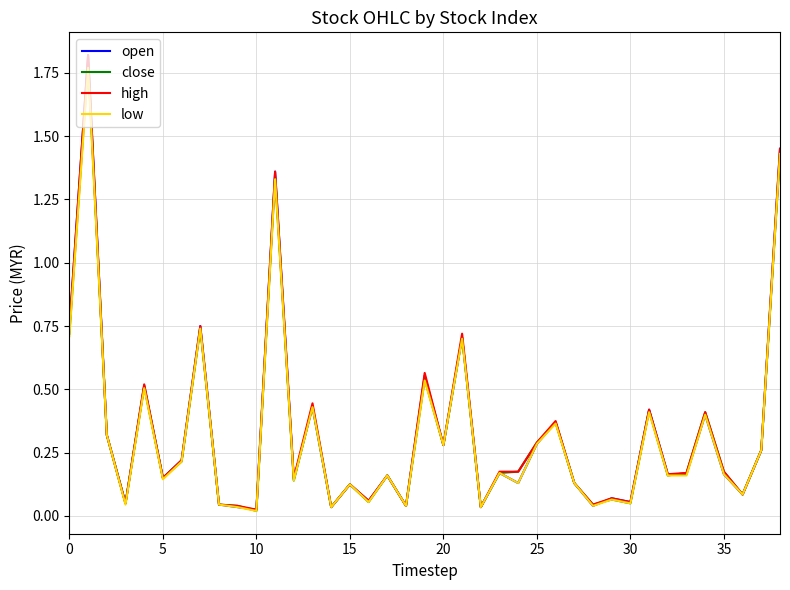

Count the number of data series in this chart.

4